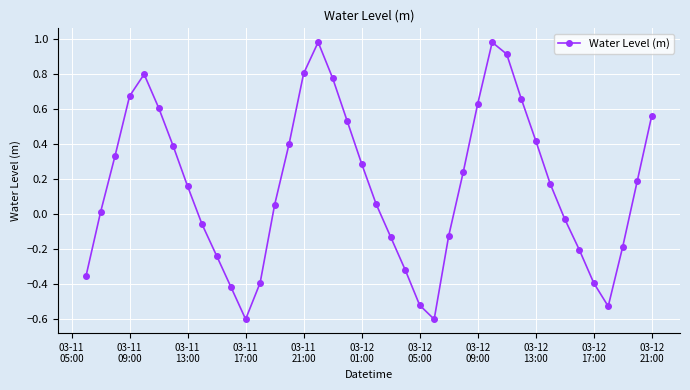

What is the greatest value displayed?

1.0